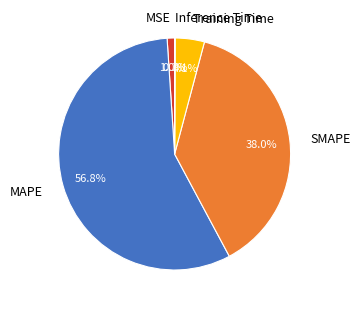

What is the majority slice?

MAPE